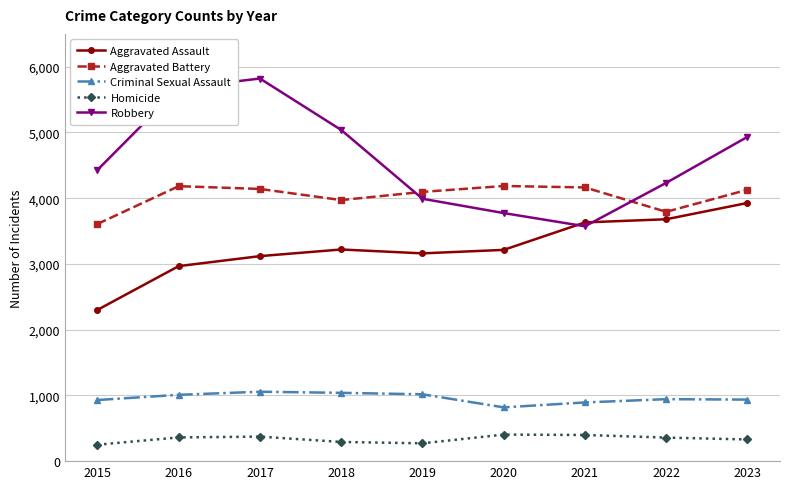

What are all the series names shown in the legend?

Aggravated Assault, Aggravated Battery, Criminal Sexual Assault, Homicide, Robbery